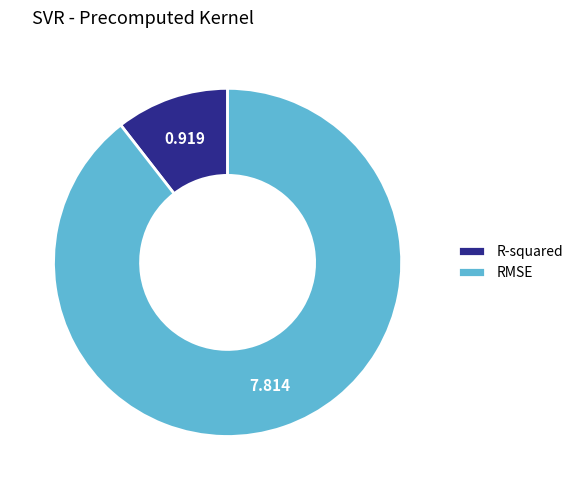

Is the sum of R-squared and RMSE greater than half?

Yes